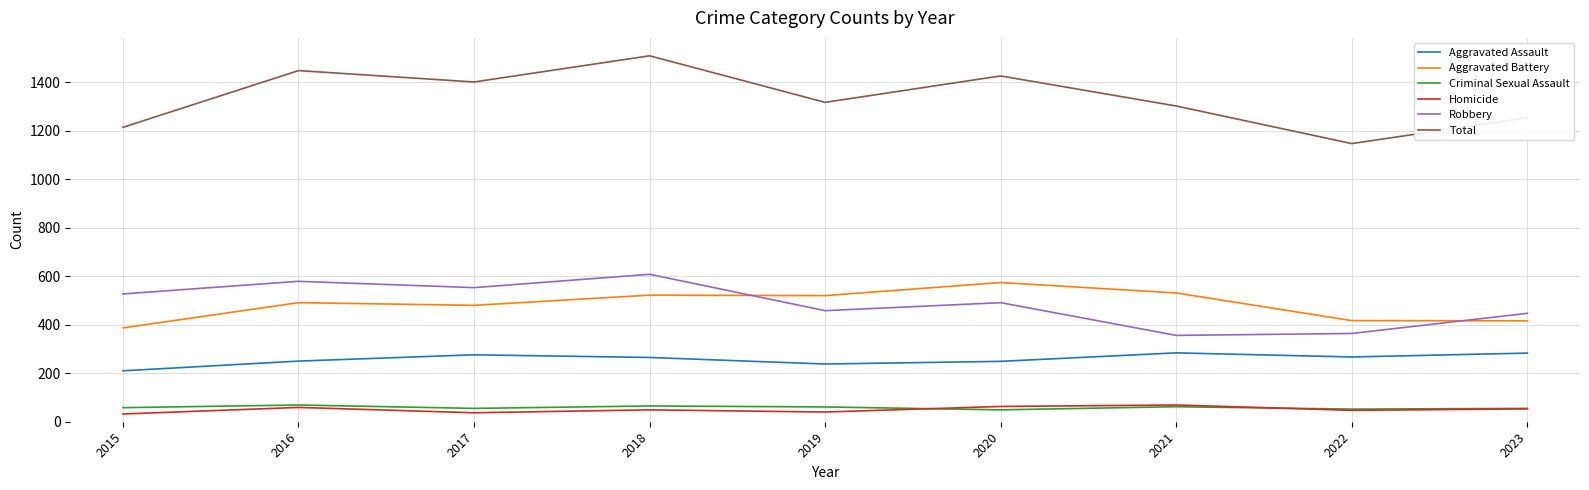

What is the sum of the Homicide values at 2022 and 2020?

110